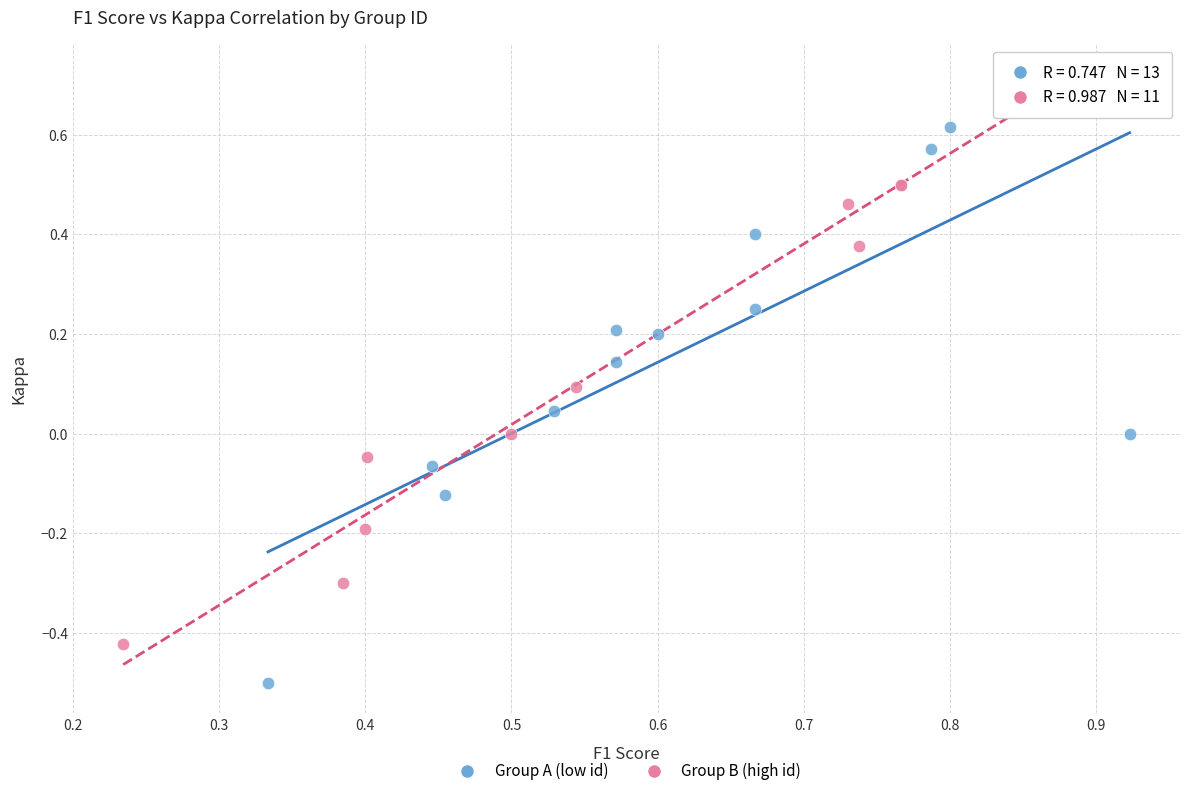

Which series reaches the minimum Y coordinate?

Group A (low id)